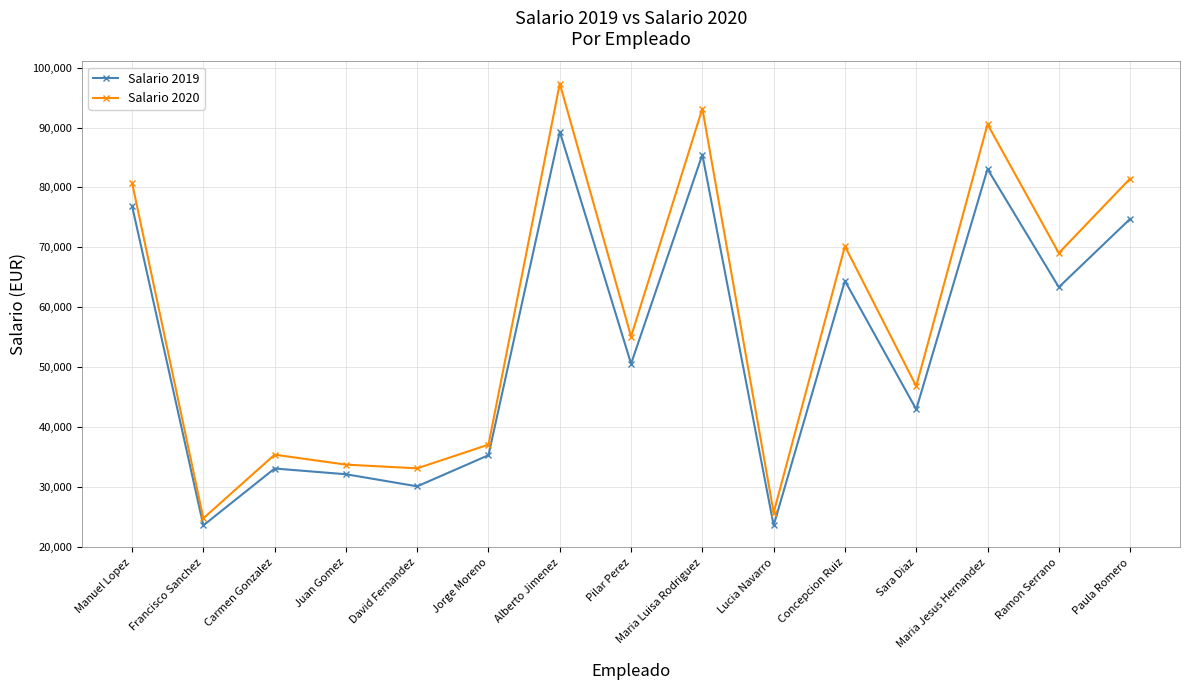

List the series in order of their overall mean, lowest first.

Salario 2019, Salario 2020